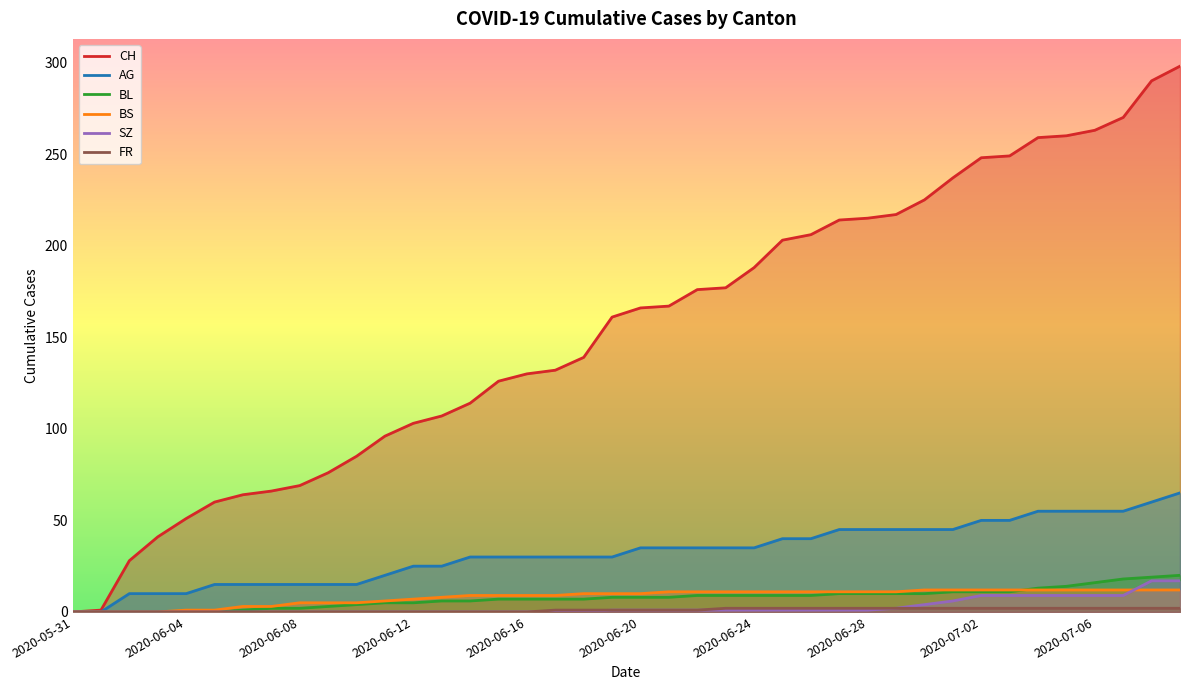

Does the chart display data point markers on the line(s)?

No